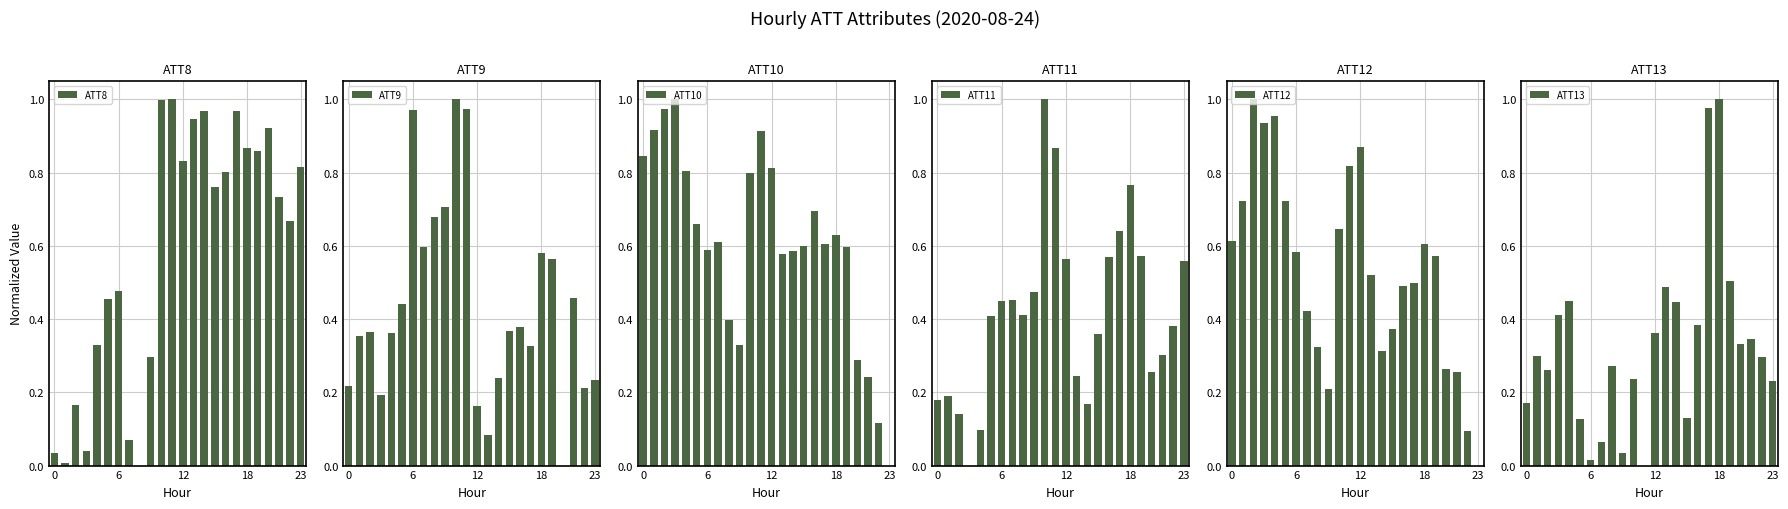

What is the difference between the maximum and minimum values in the ATT11 series?

1.0